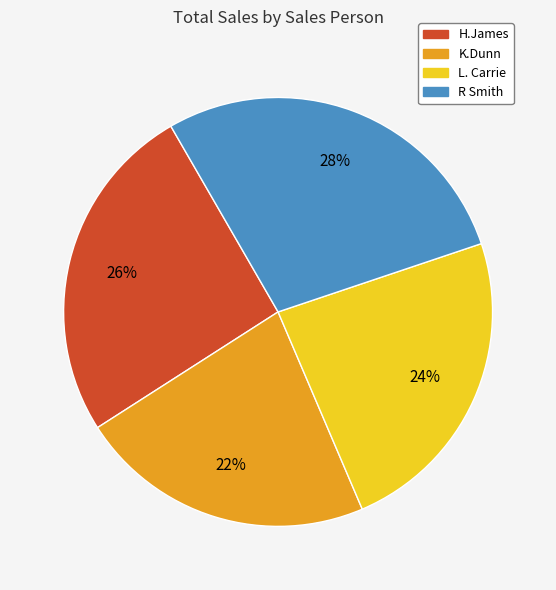

Does any single category account for the majority?

No